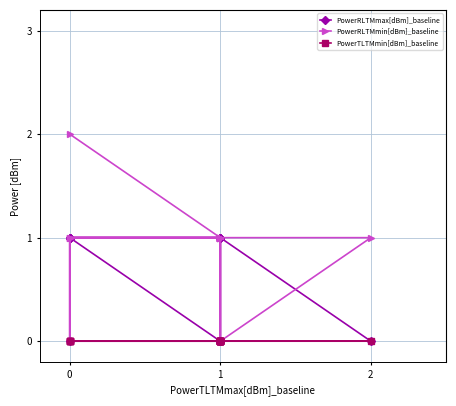

How many distinct data groups are displayed?

3